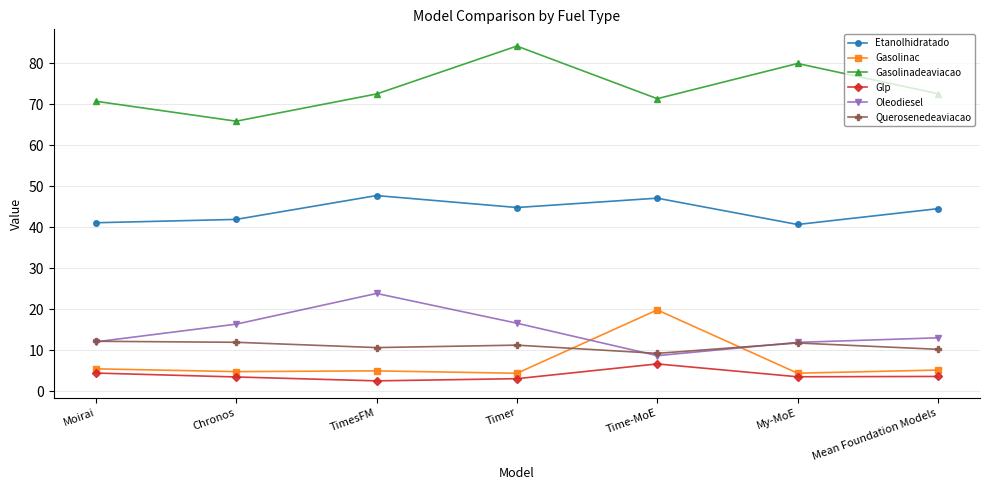

List the series in order of their peak value, lowest first.

Glp, Querosenedeaviacao, Gasolinac, Oleodiesel, Etanolhidratado, Gasolinadeaviacao